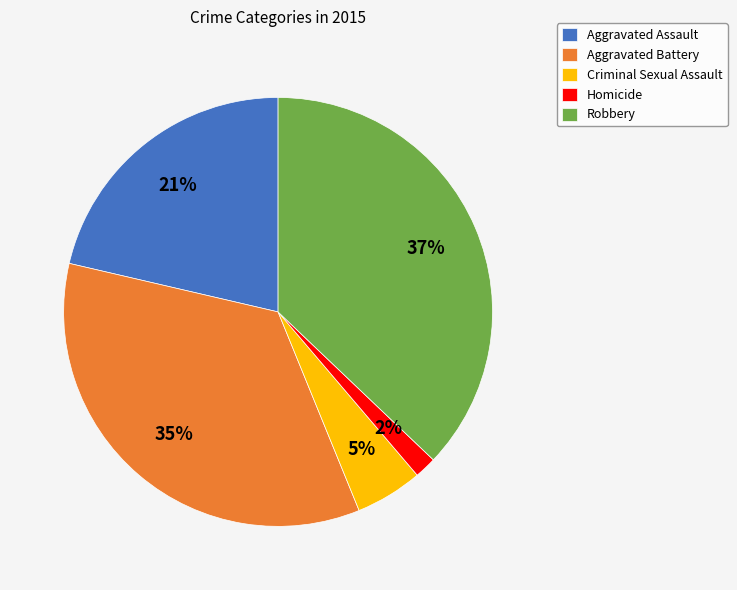

To the nearest percent, what portion does Homicide represent?

2%